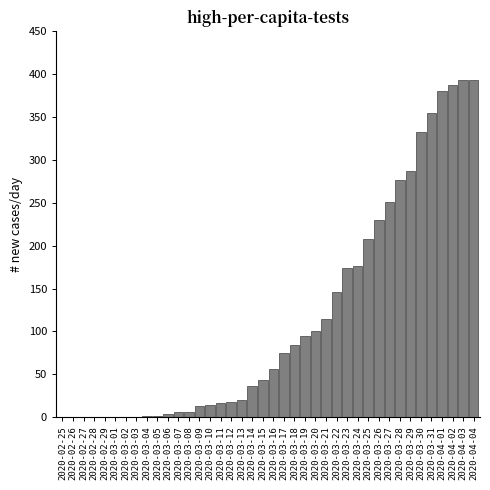

What is the sum of all values?

4695